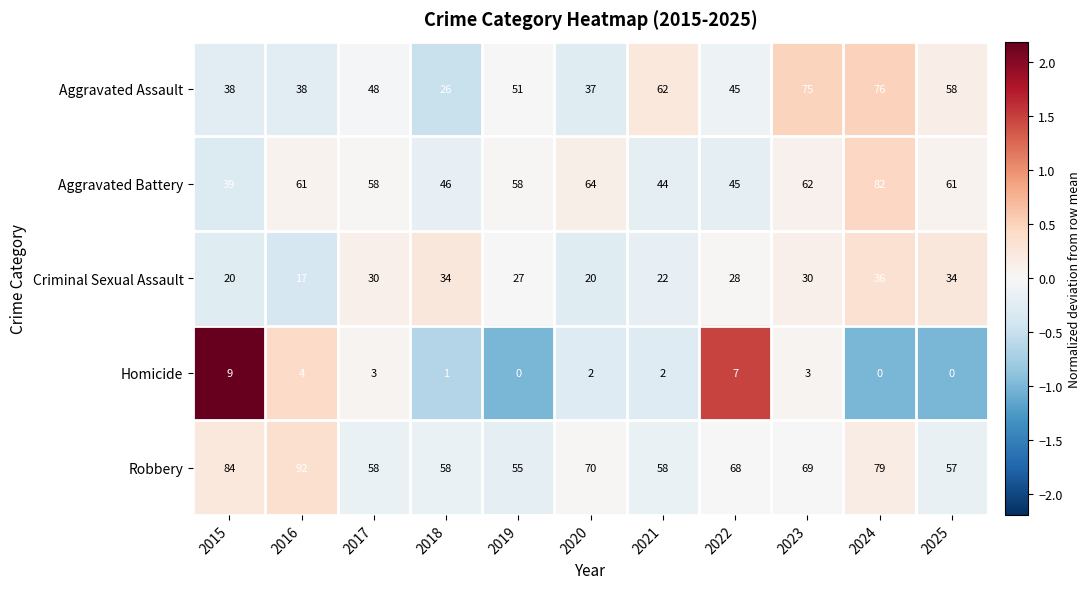

How many categories are shown in the chart?

11